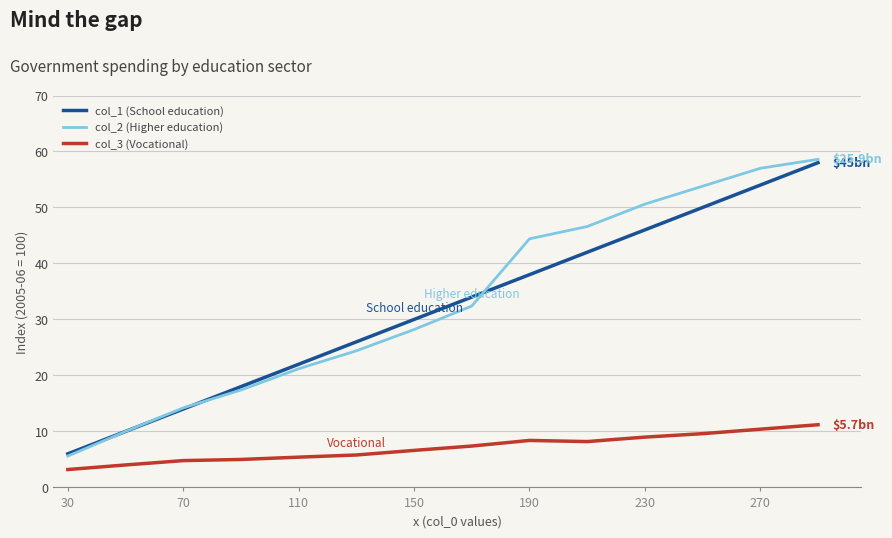

How many lines are shown in the chart?

3